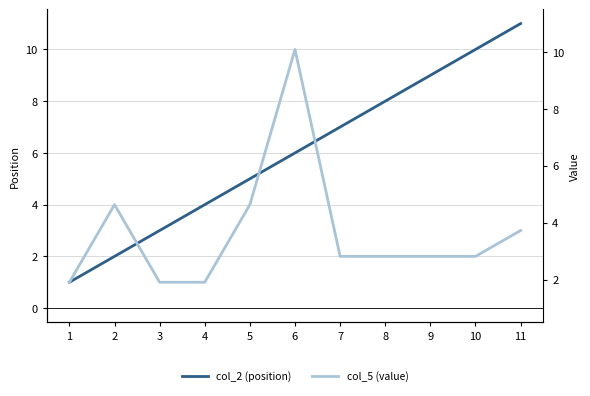

Reading left to right, transcribe all the data shown in this chart.

col_2 (position): 1	2	3	4	5	6	7	8	9	10	11
col_5 (value): 1	4	1	1	4	10	2	2	2	2	3